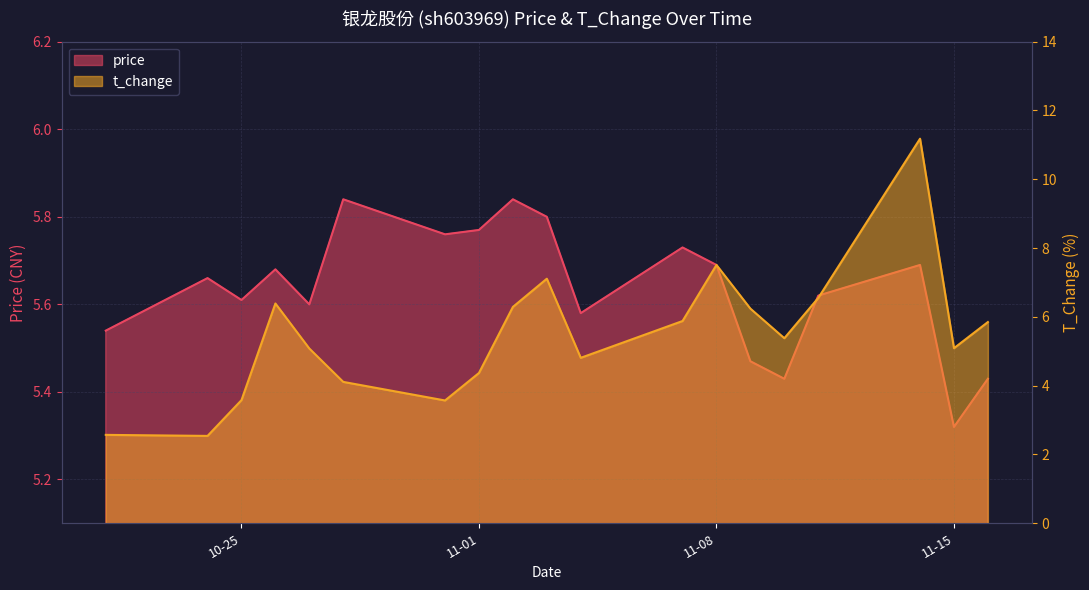

At which category does t_change reach its first local valley?

2022-10-24